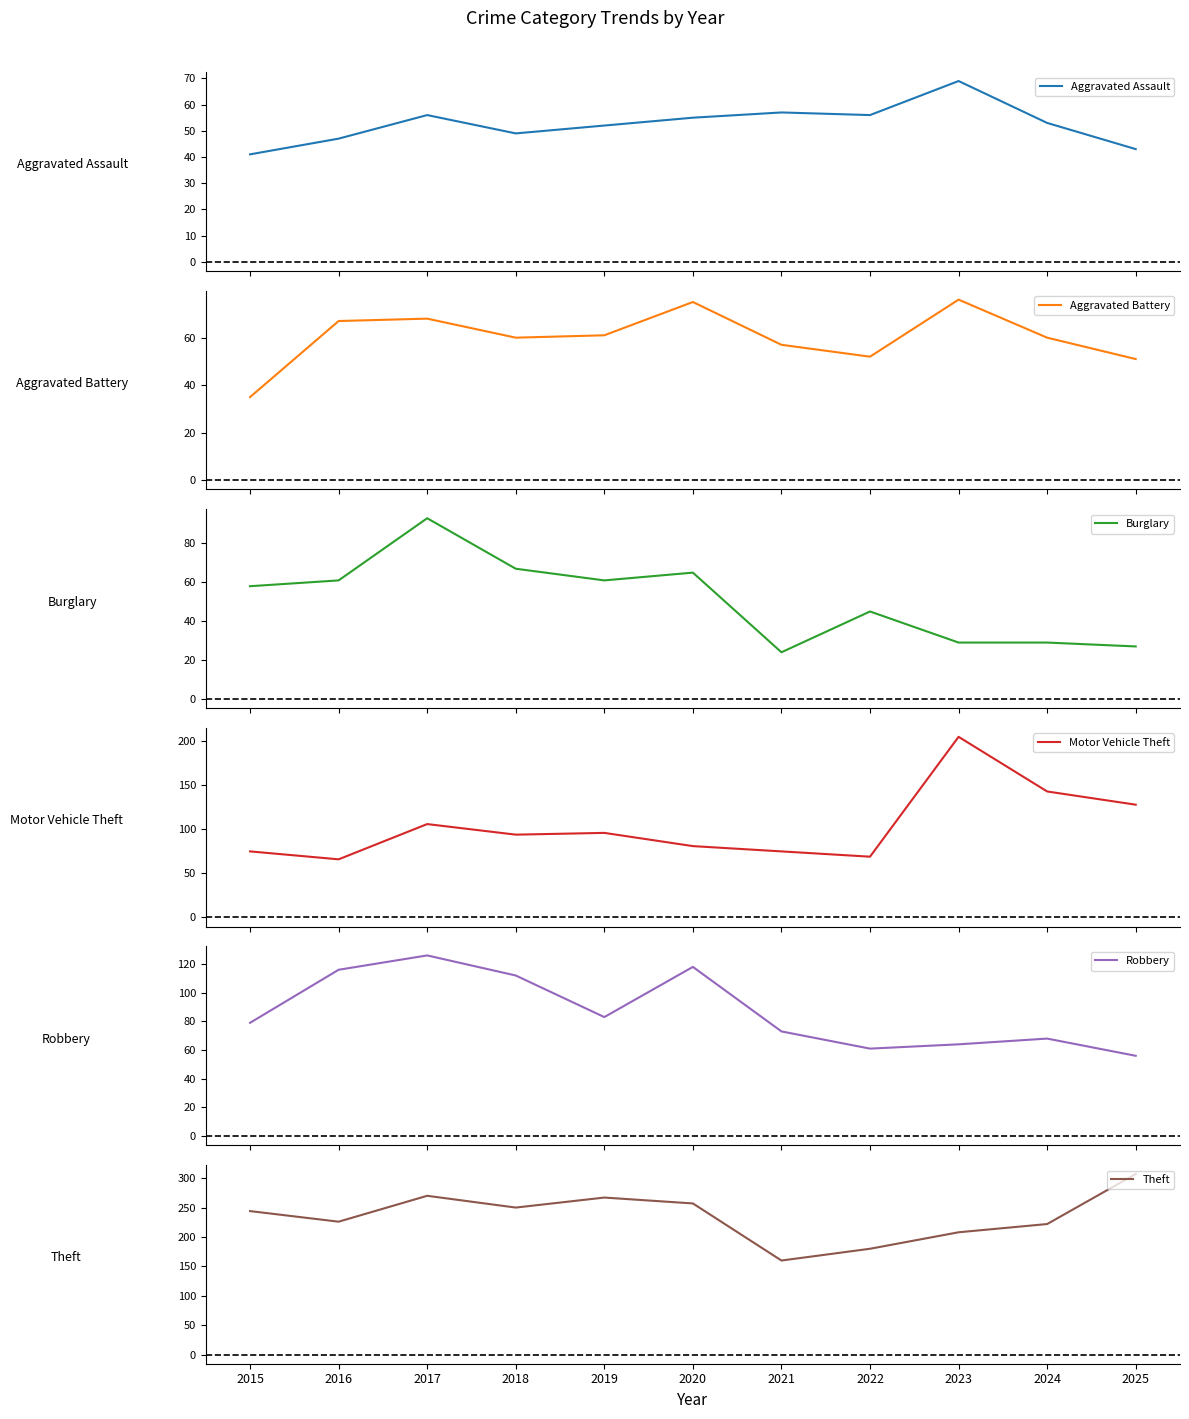

How many lines are shown in the chart?

6